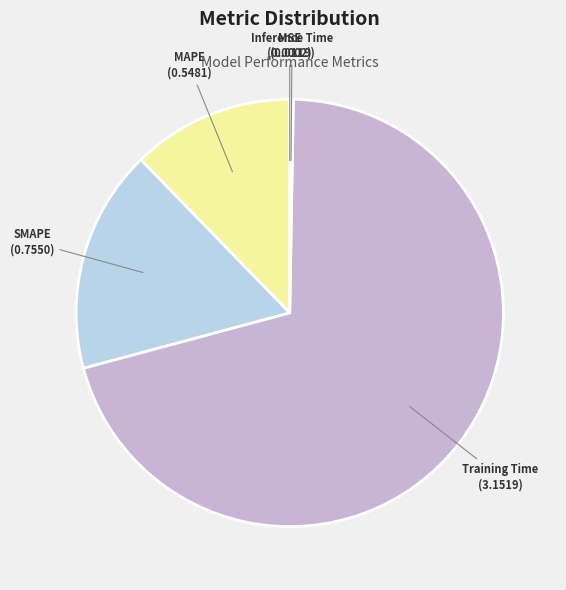

Which category has the biggest portion of the pie?

Training Time